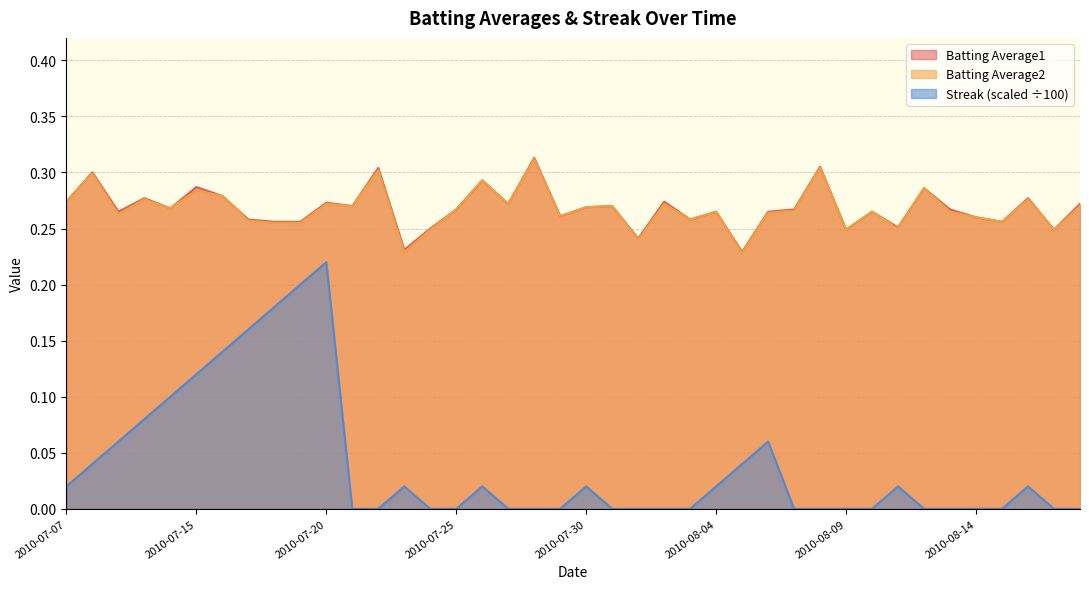

What is the sum of all Batting Average2 values?

10.7